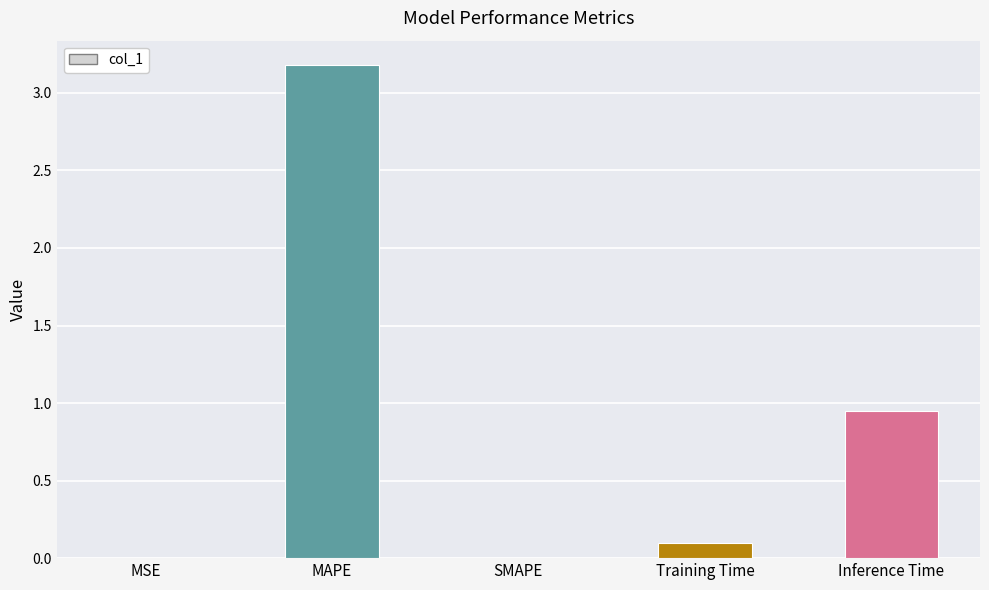

What is the change in value from Training Time to Inference Time?

+0.9